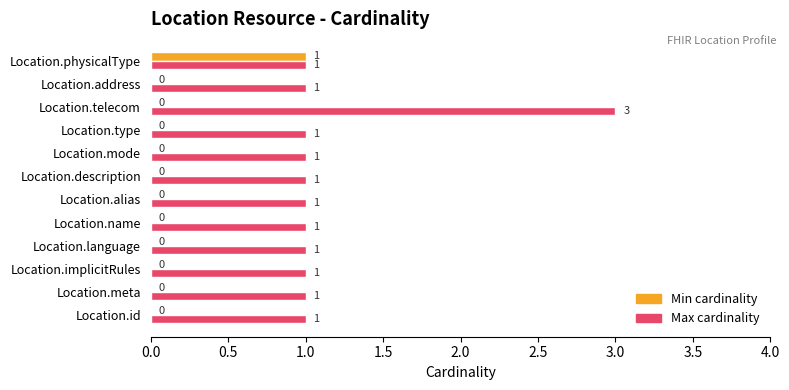

Which label corresponds to the largest value in the chart?

Location.telecom